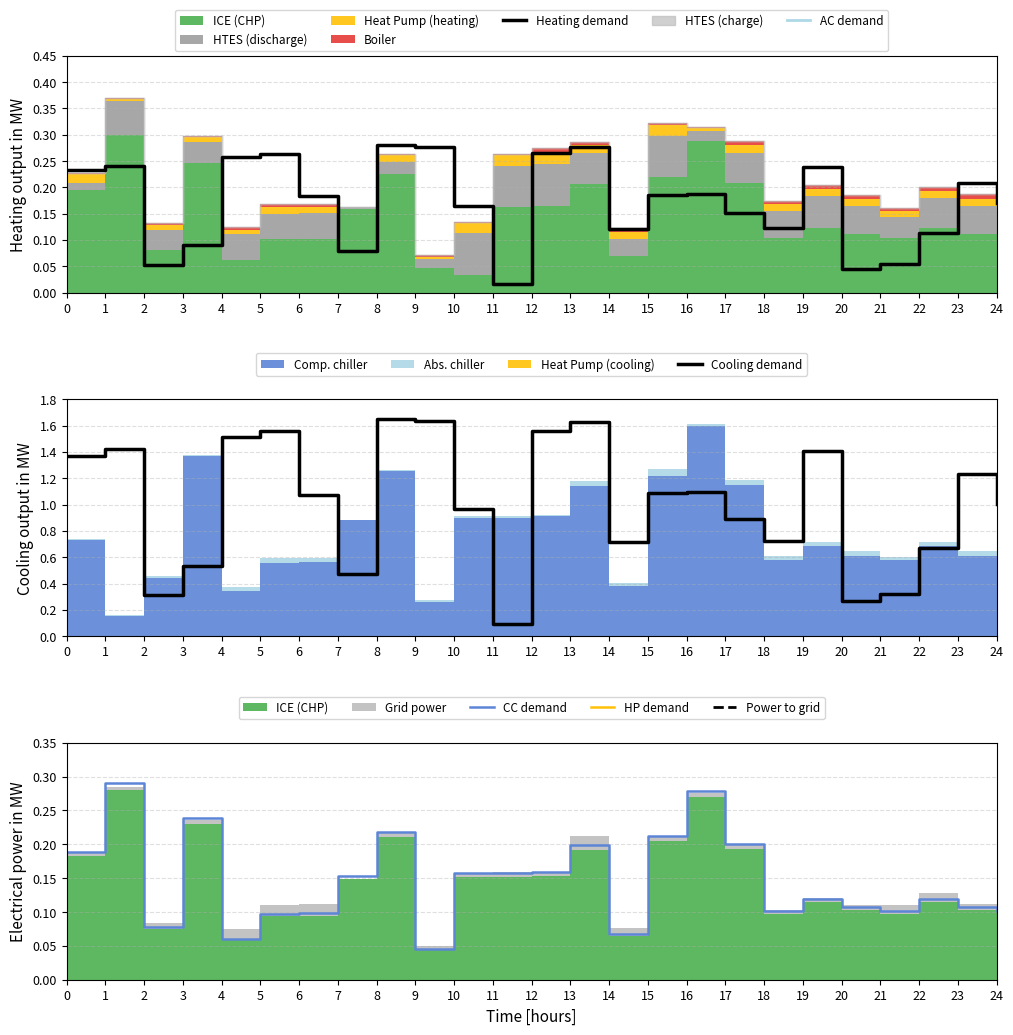

Reading left to right, extract all data points from this chart.

Heating demand: 0.2	0.2	0.1	0.1	0.3	0.3	0.2	0.1	0.3	0.3	0.2	0.0	0.3	0.3	0.1	0.2	0.2	0.2	0.1	0.2	0.0	0.1	0.1	0.2	0.2
Cooling demand: 1.4	1.4	0.3	0.5	1.5	1.6	1.1	0.5	1.6	1.6	1.0	0.1	1.6	1.6	0.7	1.1	1.1	0.9	0.7	1.4	0.3	0.3	0.7	1.2	1.0
CC demand: 0.2	0.3	0.1	0.2	0.1	0.1	0.1	0.2	0.2	0.0	0.2	0.2	0.2	0.2	0.1	0.2	0.3	0.2	0.1	0.1	0.1	0.1	0.1	0.1	0.1